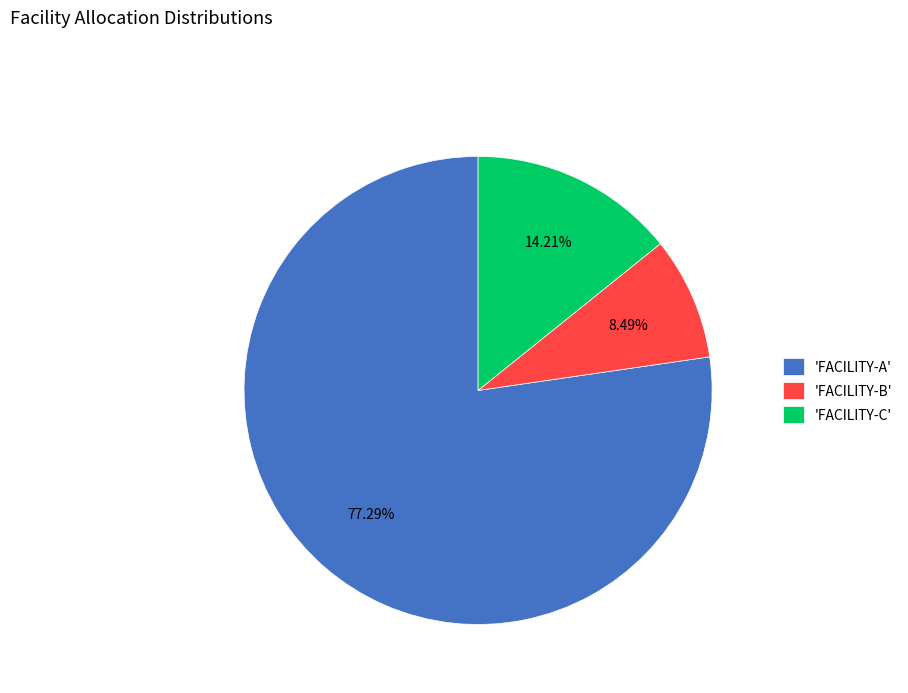

What is the smallest slice in the pie chart?

'FACILITY-B'